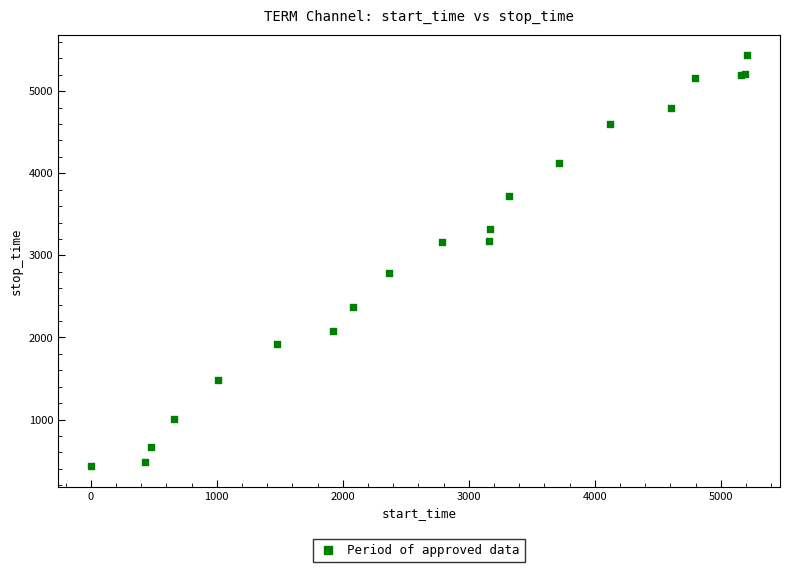

What Y value in the scatter plot is closest to 2933?

2784